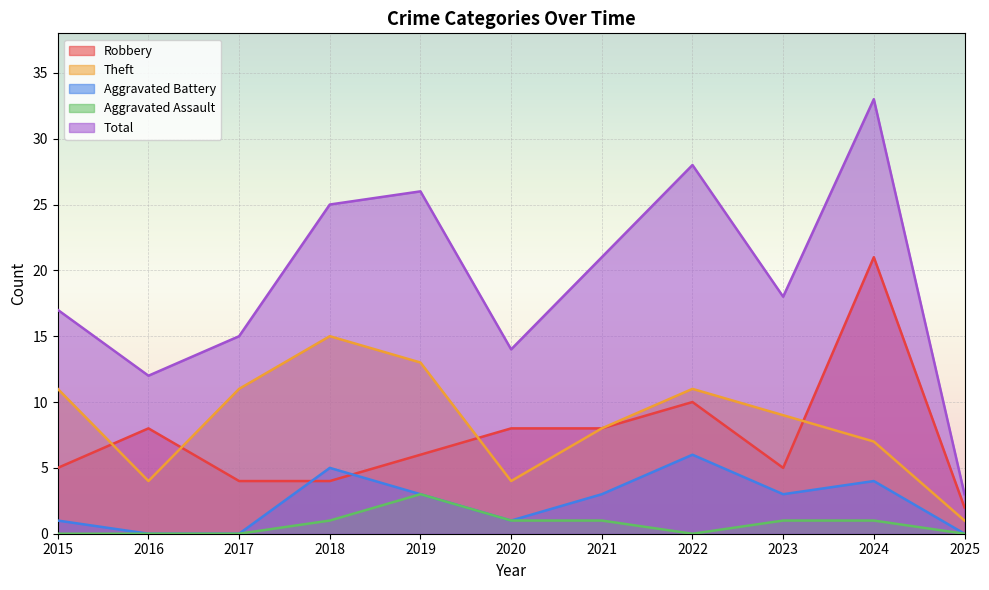

Count the number of categories in the chart.

11